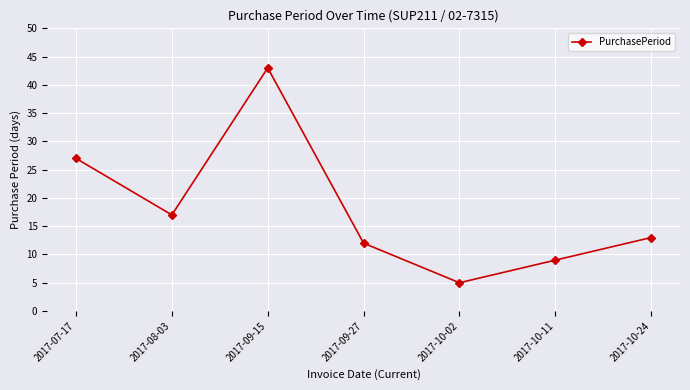

Approximately how many times larger is the value at 2017-09-27 compared to 2017-10-02?

2.4